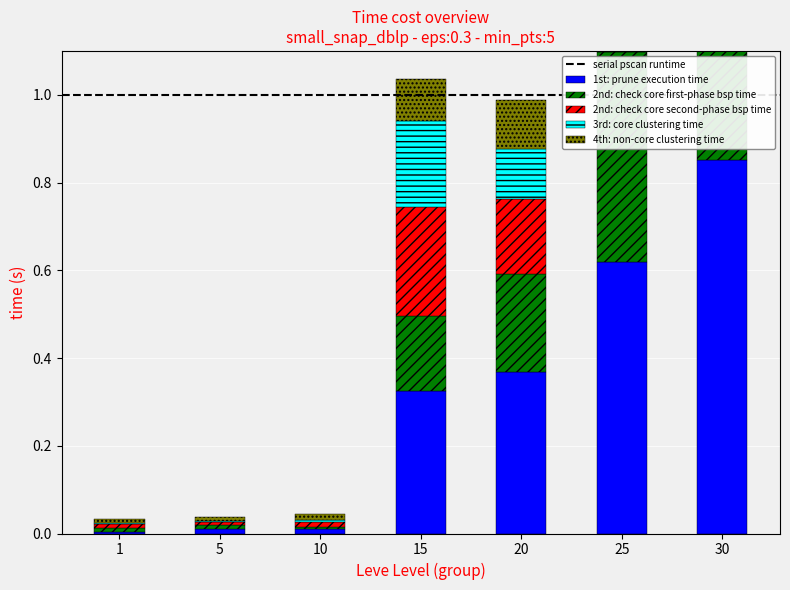

Count the number of categories in the chart.

7